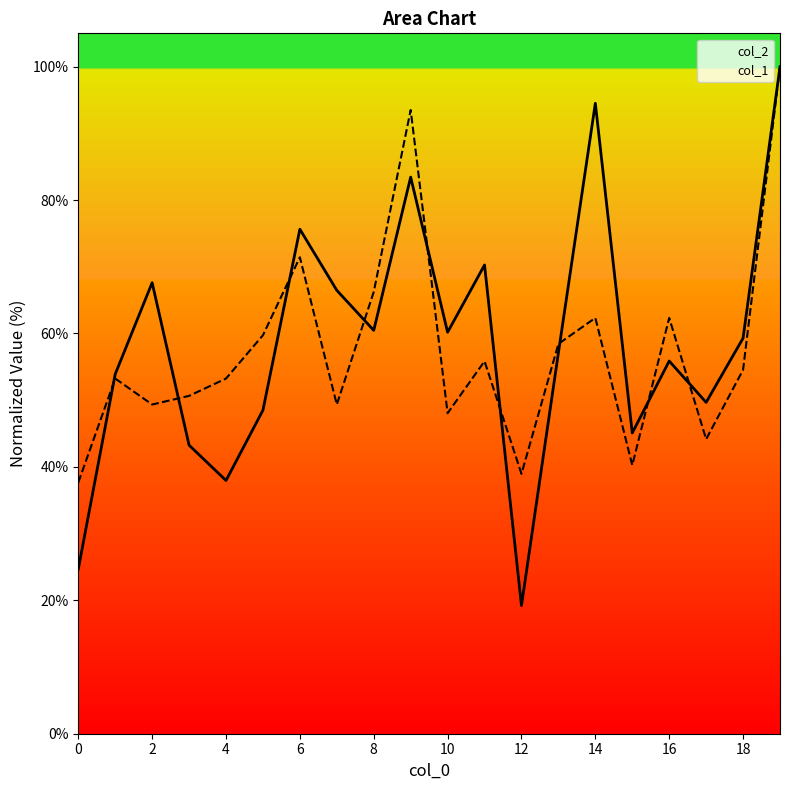

What is the difference between the second highest and second lowest values in the col_2 series?

69.8